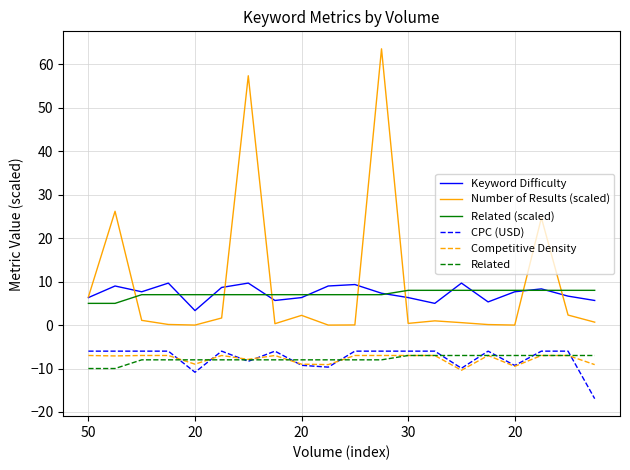

True or false: Related (scaled) and Competitive Density cross at least once.

False